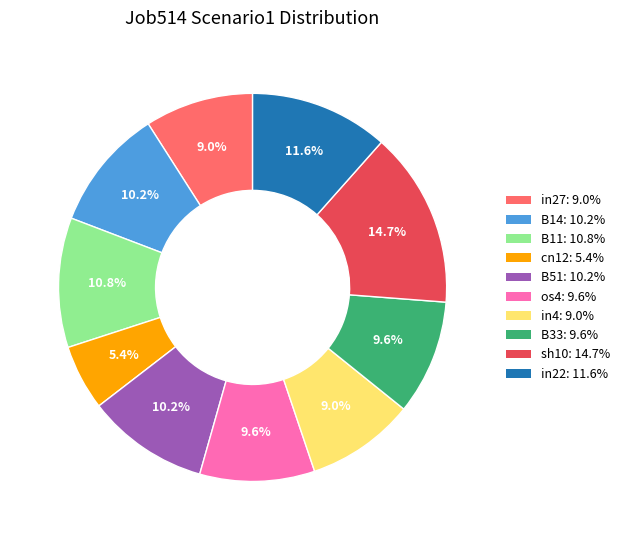

What portion of the pie excludes B11?

89.2%